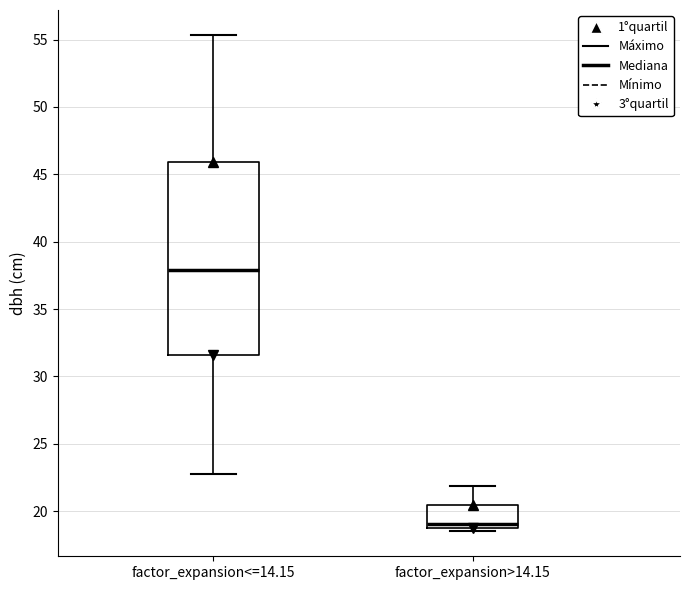

Reading left to right, read every box against the y-axis: the position of its median line, the range the box covers, and the ends of its whiskers. The values are not printed on the chart, so give them approximately, as read against the axis.

factor_expansion<=14.15: median 38.0, box 31.5 to 46.0, whiskers 23.0 to 55.5
factor_expansion>14.15: median 19.0 (just above the box's lower edge), box 19.0 to 20.5, whiskers 18.5 to 22.0